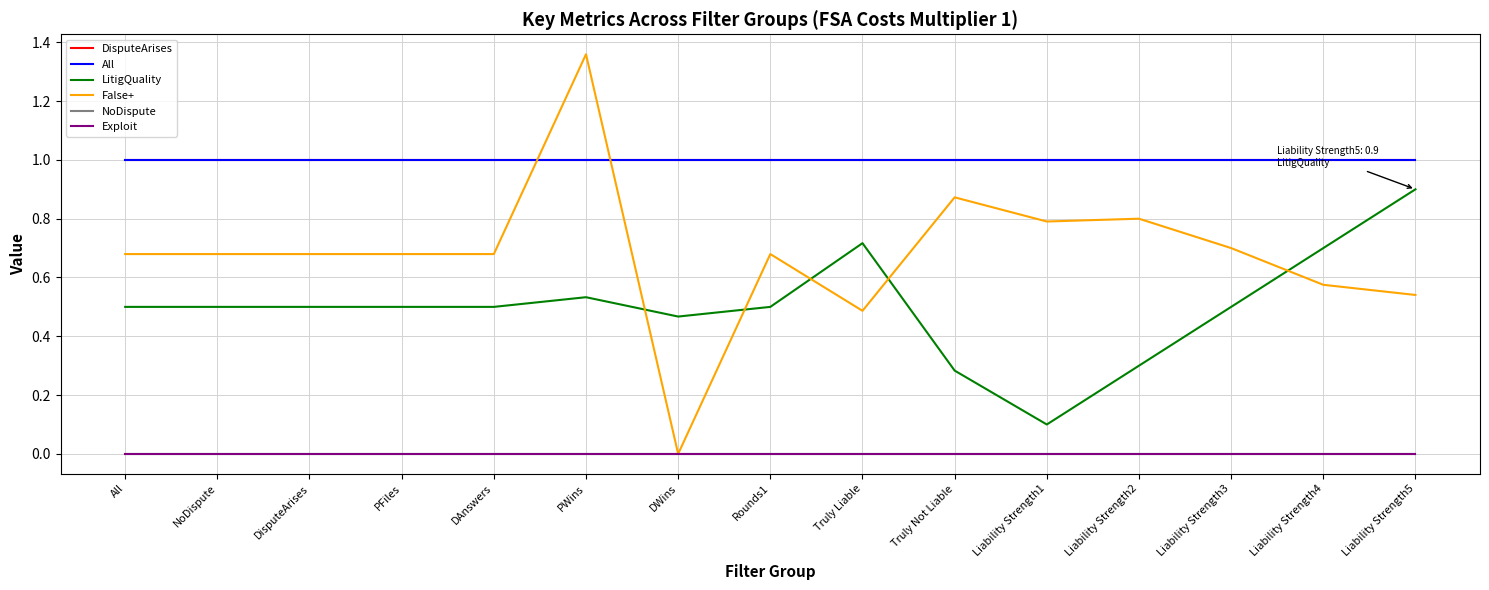

What is the sum of the LitigQuality values at Liability Strength3 and Liability Strength4?

1.2